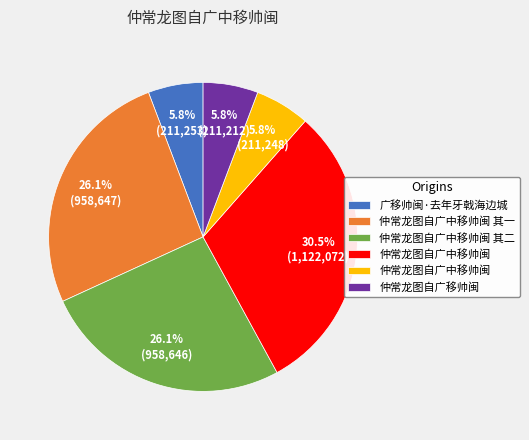

How many segments does this pie chart have?

6